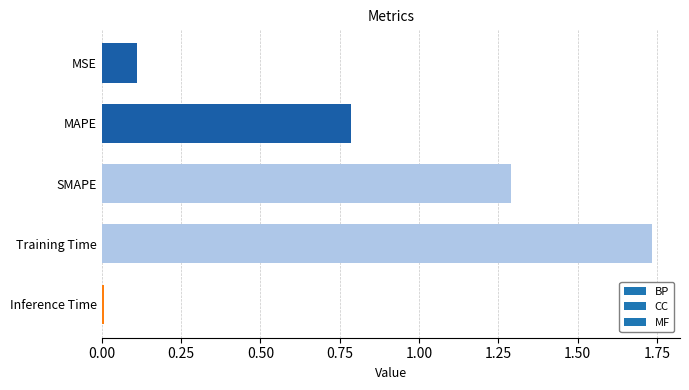

What is the average value?

0.8